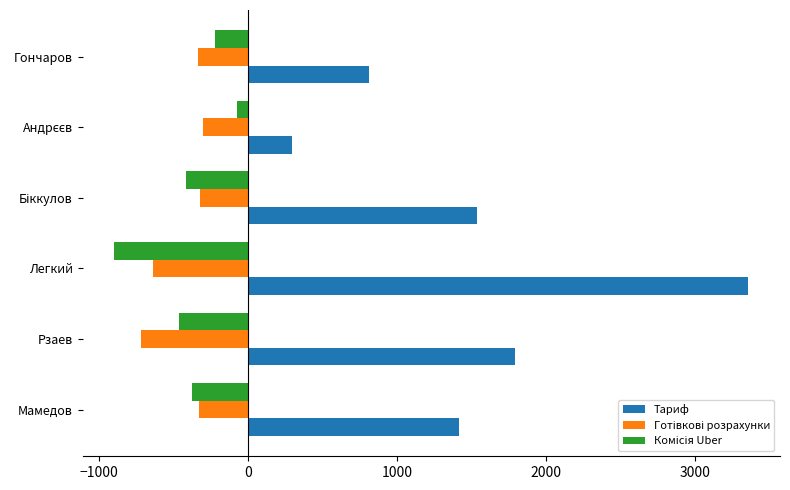

Which series has the largest range (max minus min)?

Тариф